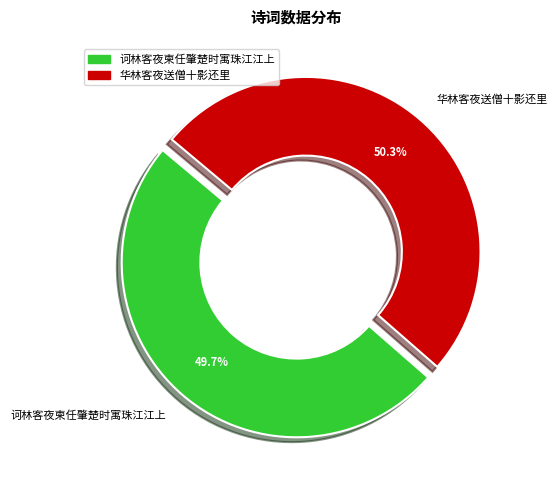

To the nearest percent, what percentage of the pie is 华林客夜送僧十影还里?

50%